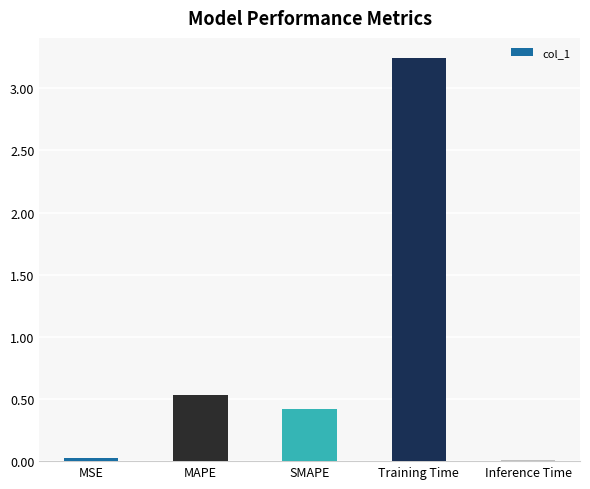

At which category does the chart reach its peak across all series?

Training Time